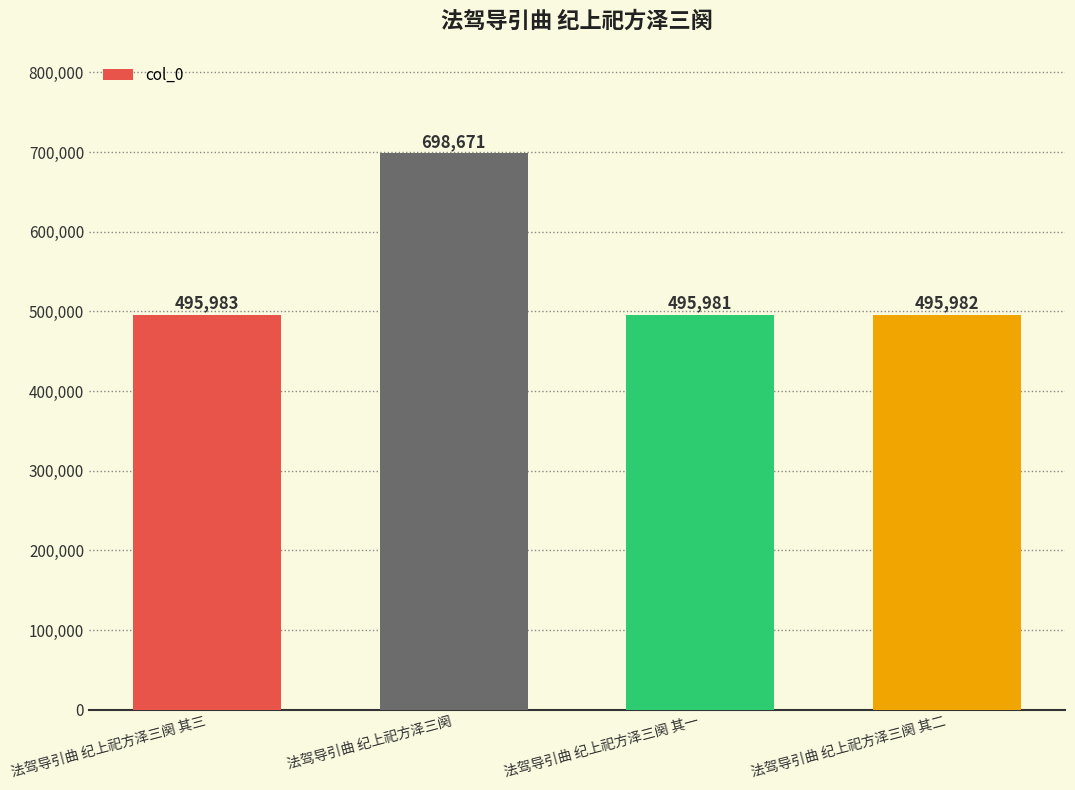

What is the difference between the maximum and minimum values?

202690